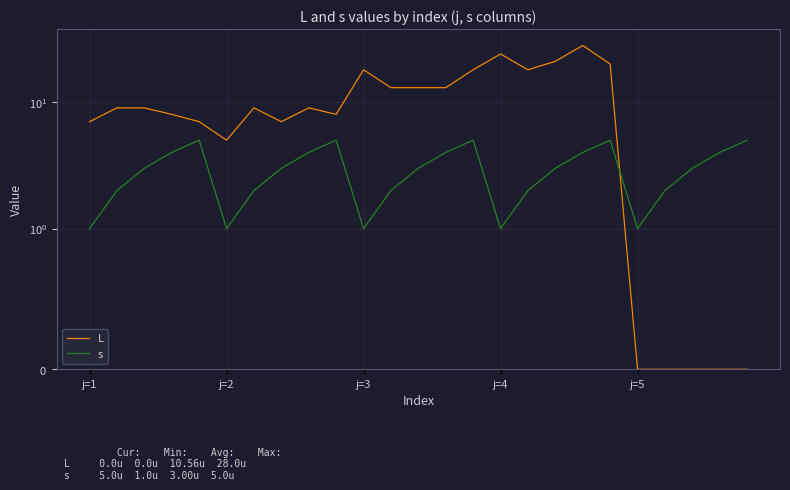

Reading right to left, what are all the values shown in this chart?

L: 0	0	0	0	0	20	28	21	18	24	18	13	13	13	18	8	9	7	9	5	7	8	9	9	7
s: 5	4	3	2	1	5	4	3	2	1	5	4	3	2	1	5	4	3	2	1	5	4	3	2	1